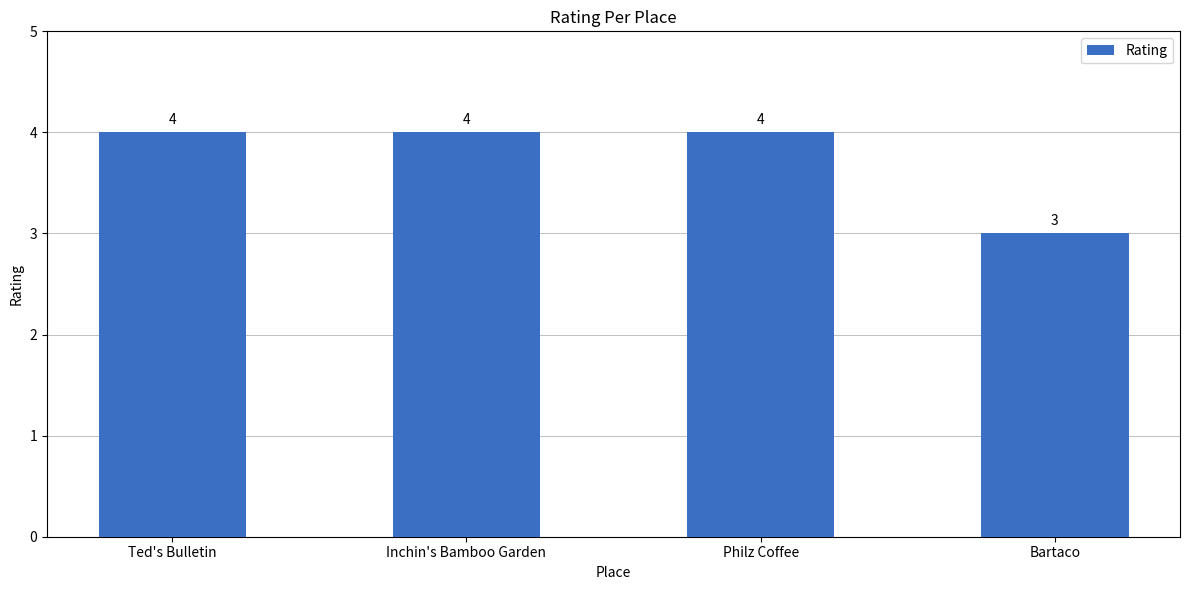

Does the chart contain any negative values?

No